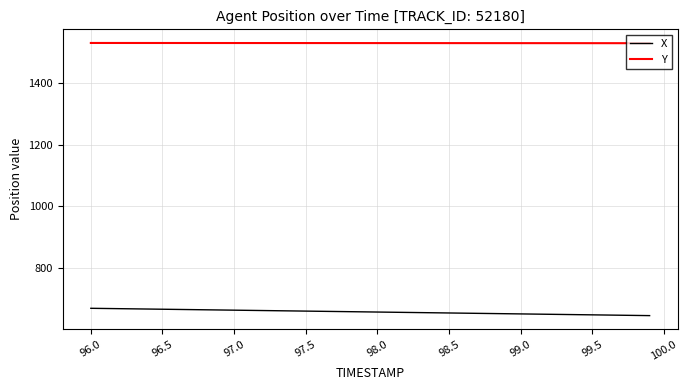

True or false: Y and X intersect in this chart.

False